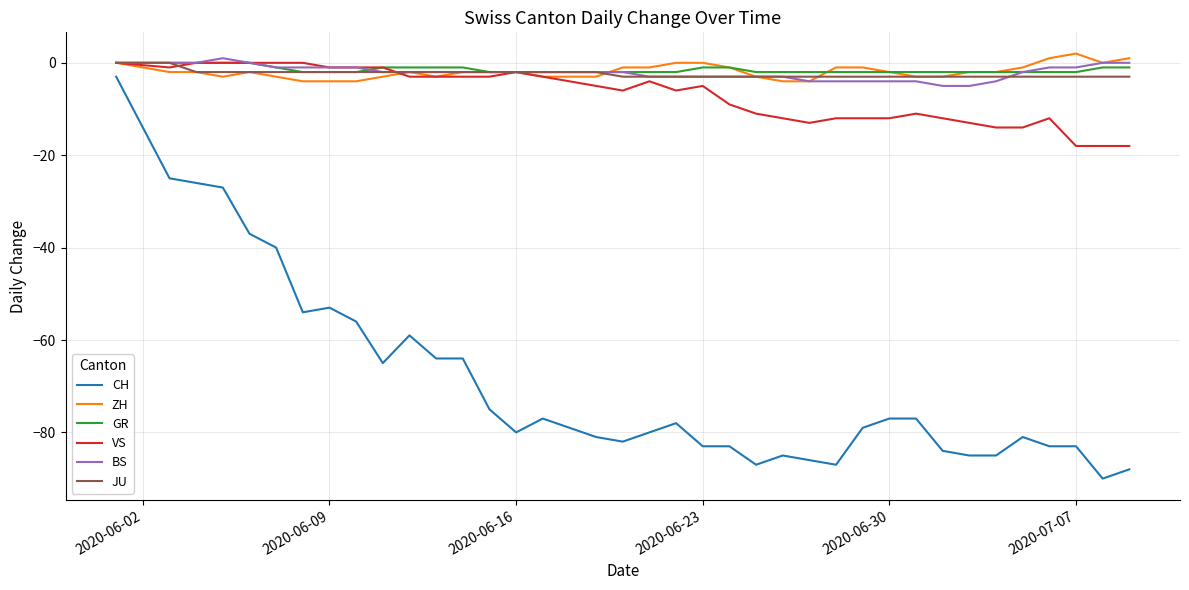

What is the minimum value shown in the chart?

-90